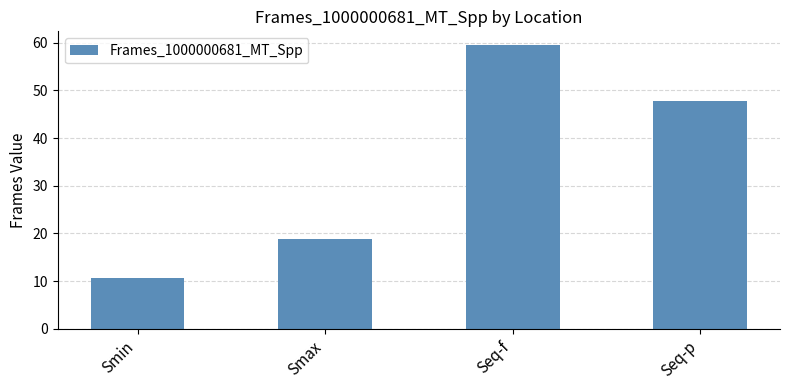

Which category has the highest value across all series?

Seq-f